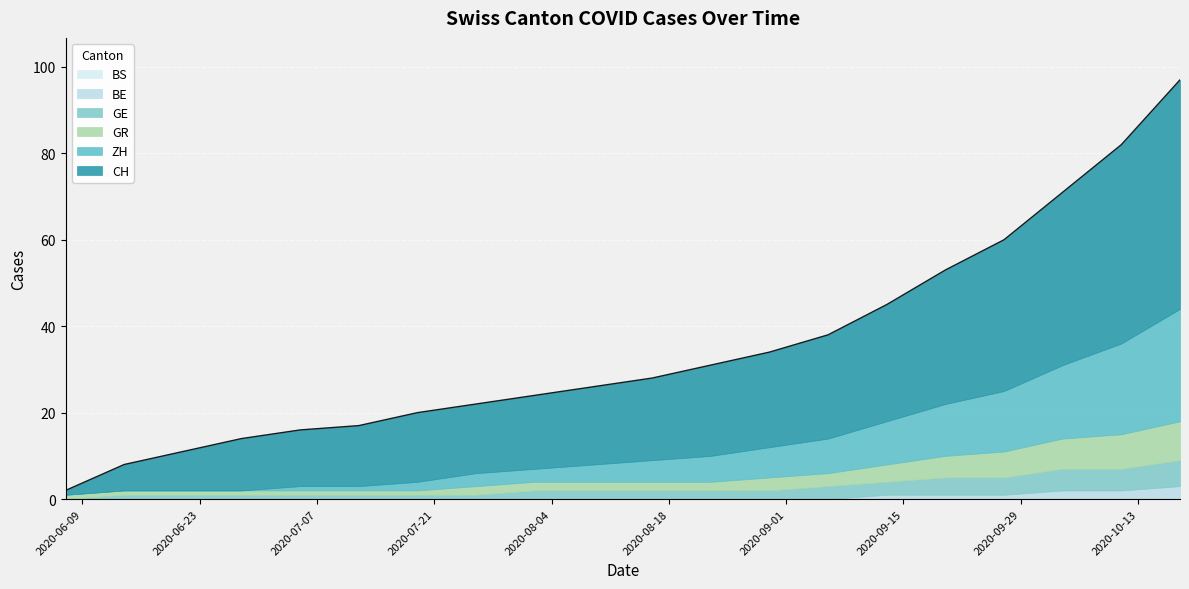

At how many categories does at least one series exceed 31?

4